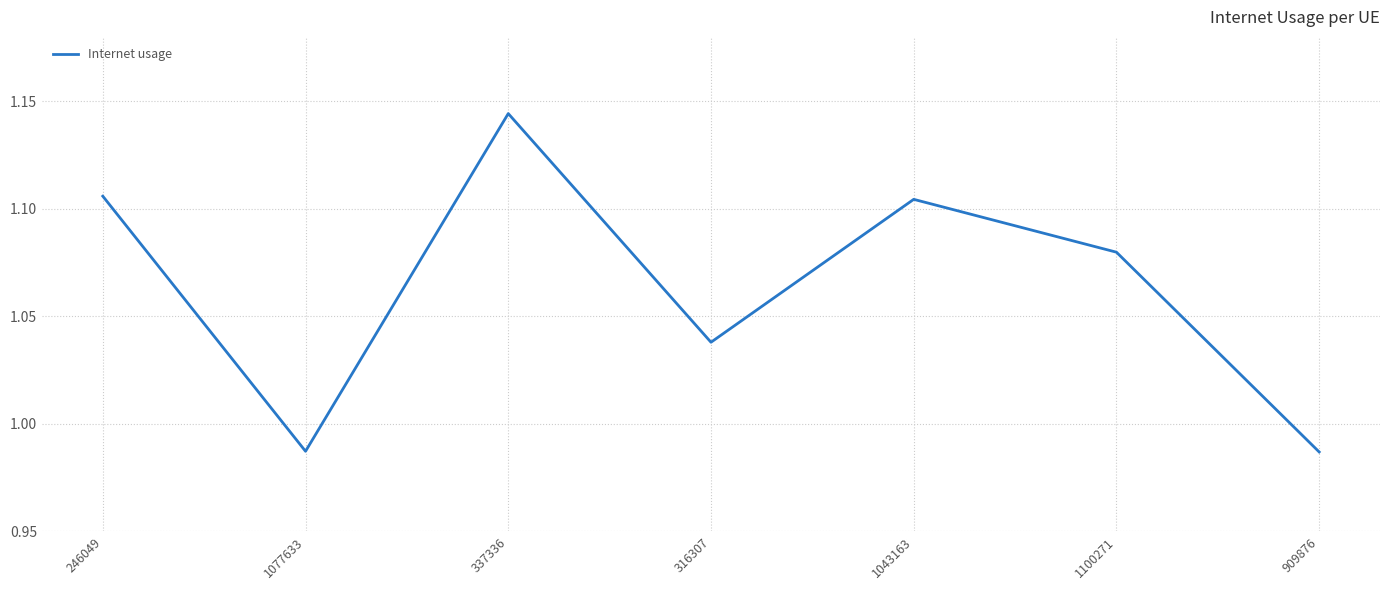

The value at 1043163 is 1.6. True or false?

False